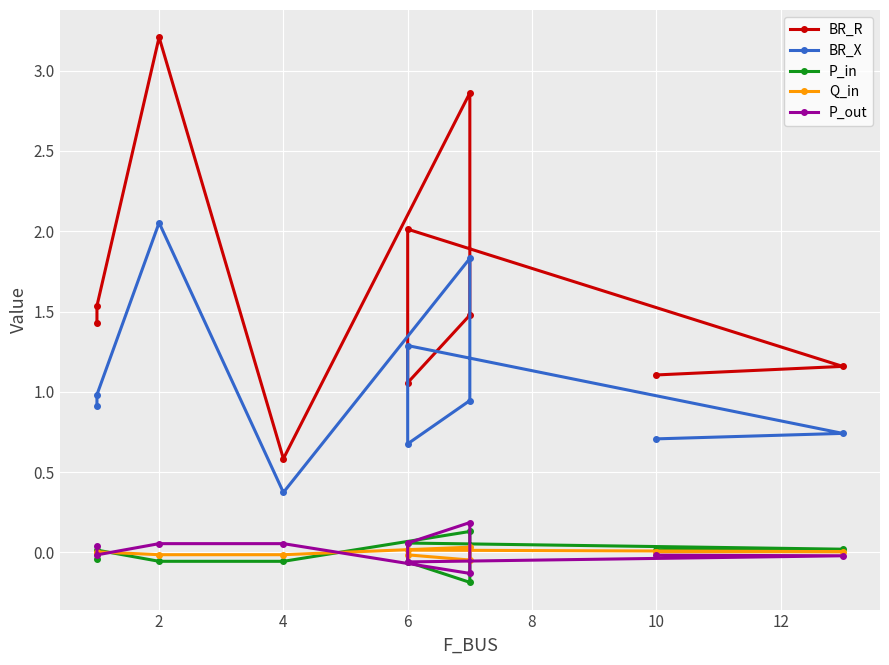

Reading left to right, extract all data points from this chart.

BR_R: 1.4	1.5	3.2	0.6	2.9	1.5	1.1	2.0	1.2	1.1
BR_X: 0.9	1.0	2.1	0.4	1.8	0.9	0.7	1.3	0.7	0.7
P_in: -0.0	0.0	-0.1	-0.1	0.1	-0.2	-0.1	0.1	0.0	0.0
Q_in: -0.0	0.0	-0.0	-0.0	0.0	-0.0	-0.0	0.0	0.0	0.0
P_out: 0.0	-0.0	0.1	0.1	-0.1	0.2	0.1	-0.1	-0.0	-0.0